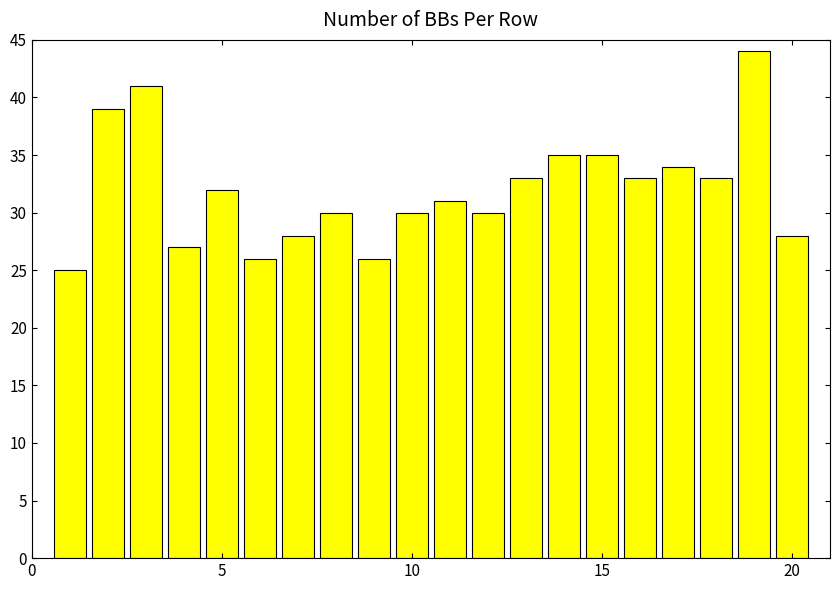

What is the value of the 11th bar from the left?

31